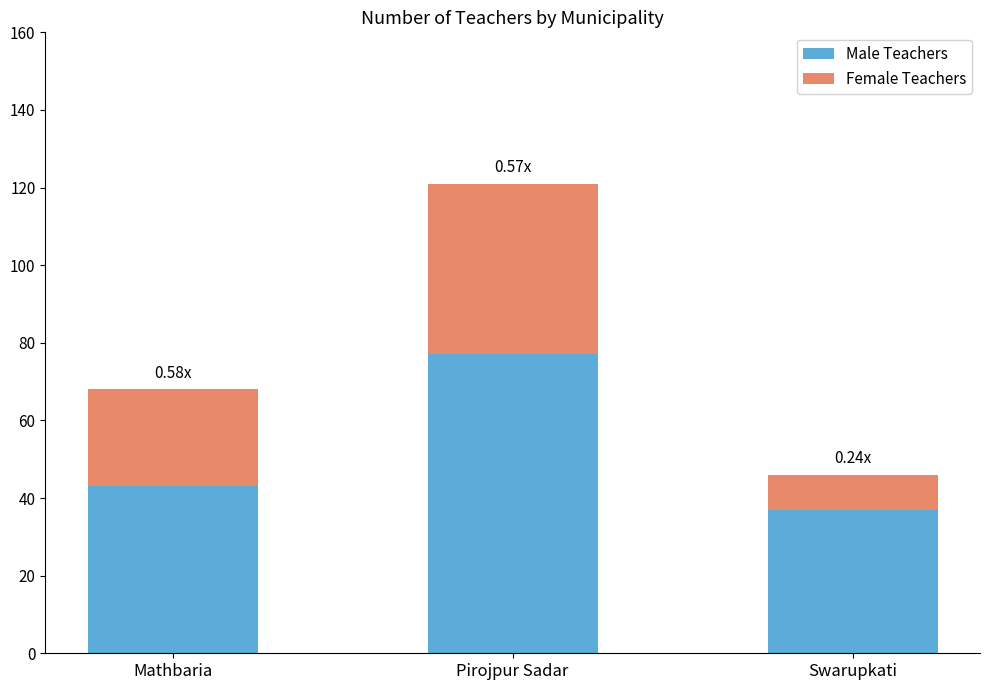

At which category is the sum across all series the highest?

Pirojpur Sadar